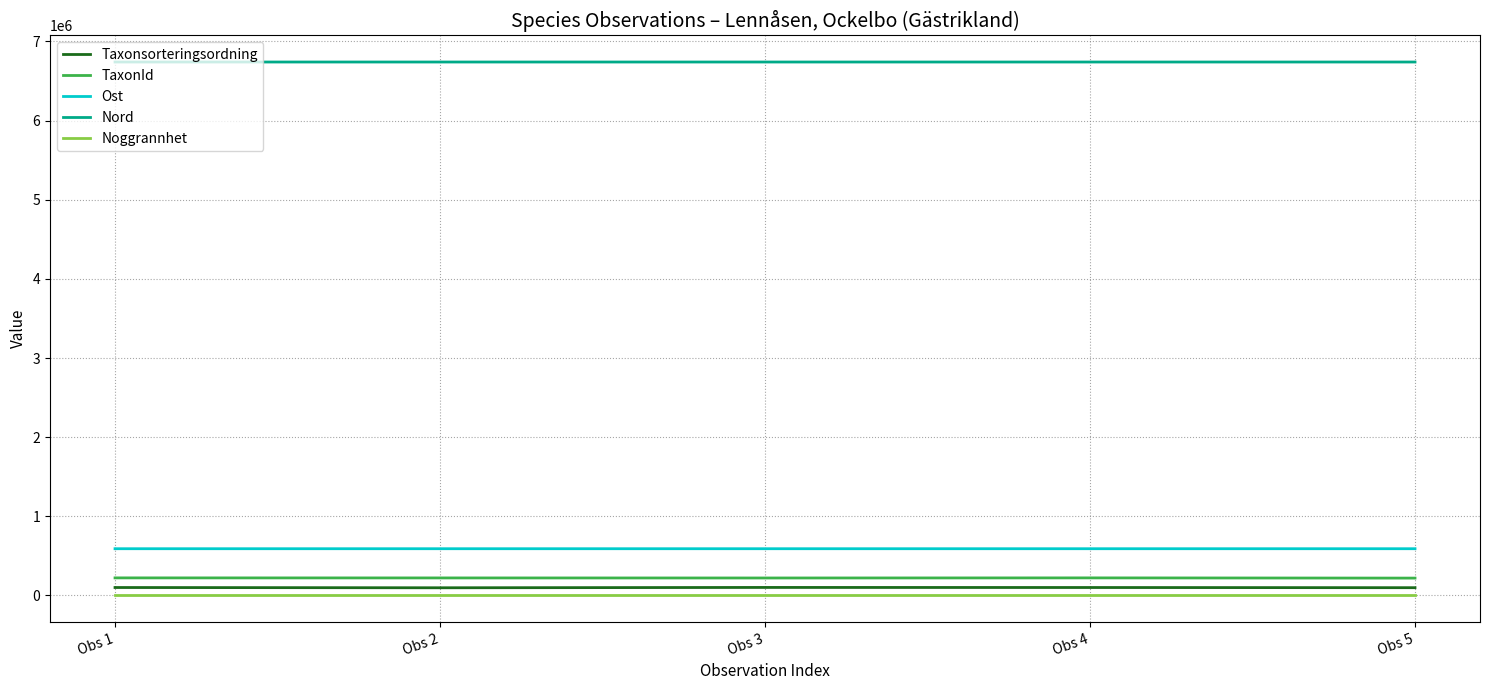

Is the value of Nord at Obs 4 greater than the value of Noggrannhet at Obs 4?

Yes